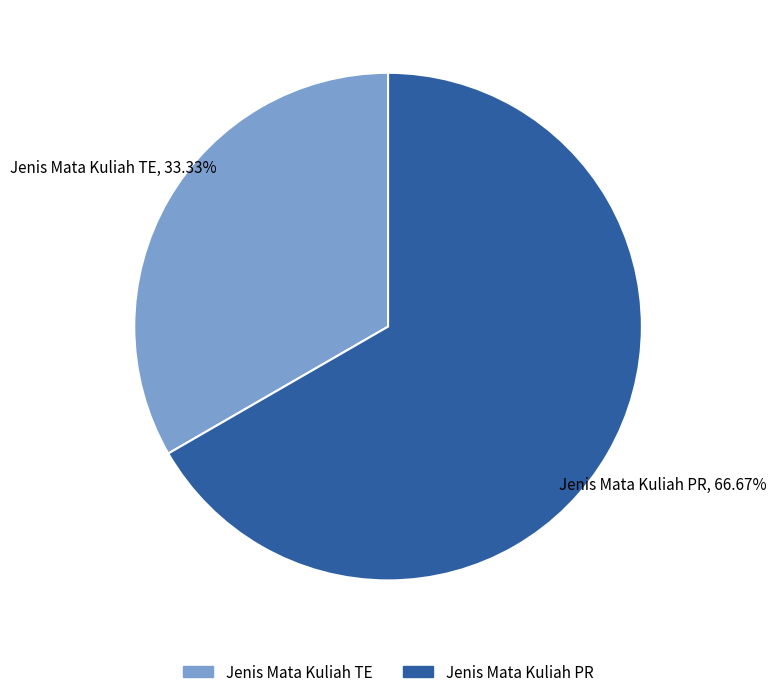

The Jenis Mata Kuliah TE slice represents 33% of the pie. True or false?

True